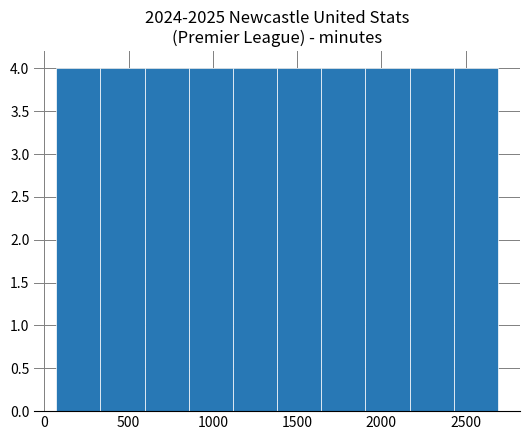

How tall is the bar that spans 1400 to 1650 on the x-axis? Neither the bar edges nor the heights are printed on the chart, so give them approximately, as read against the axes.

4